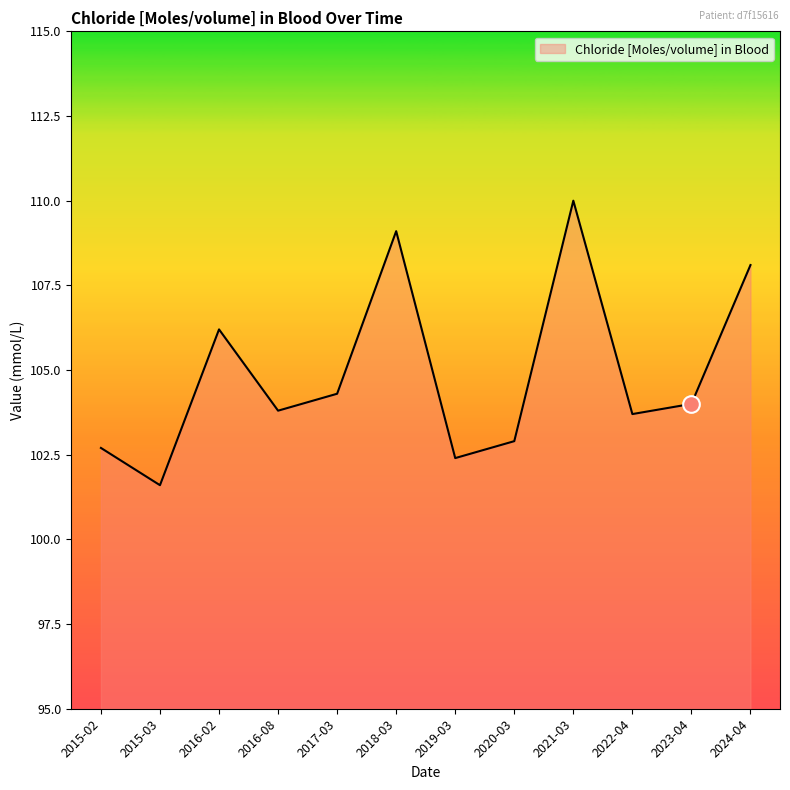

What is the difference between the second highest and second lowest values?

6.7